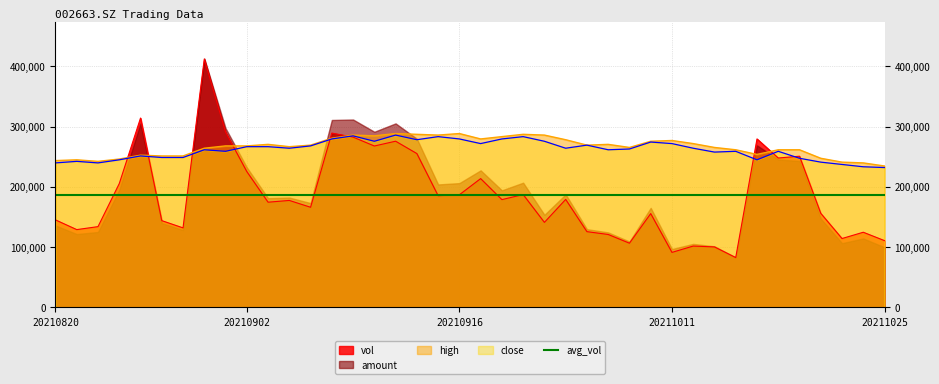

Which series has the largest range (max minus min)?

vol